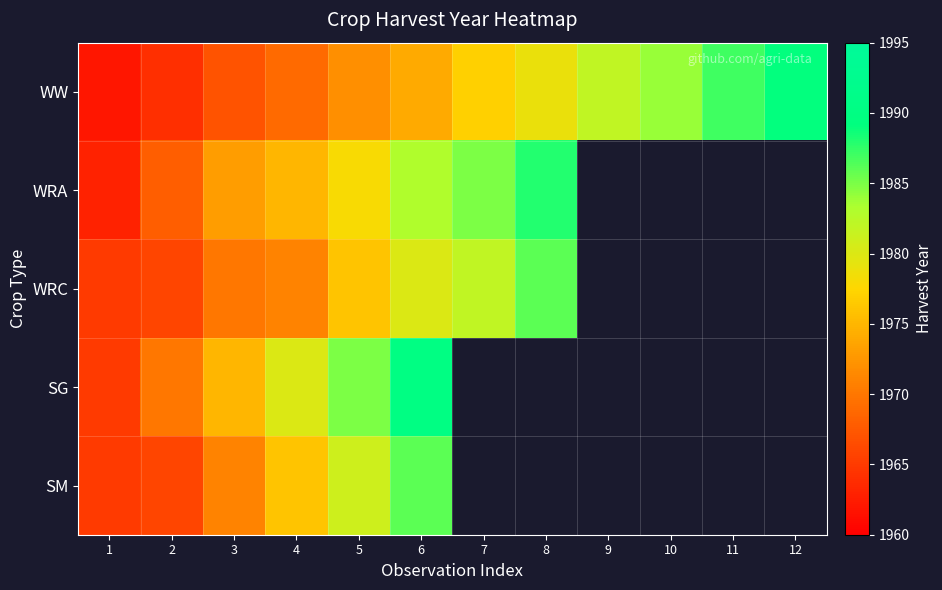

Which series has the widest spread of values?

WW